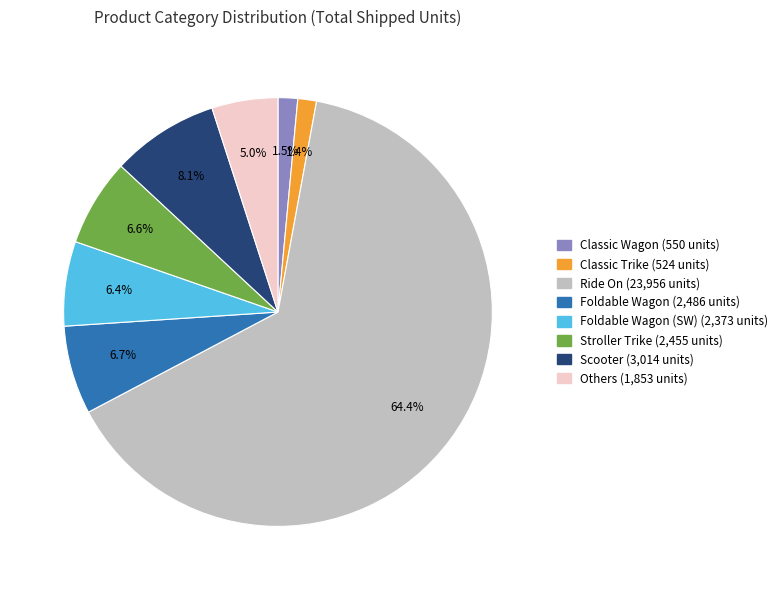

Does any single category account for the majority?

Yes